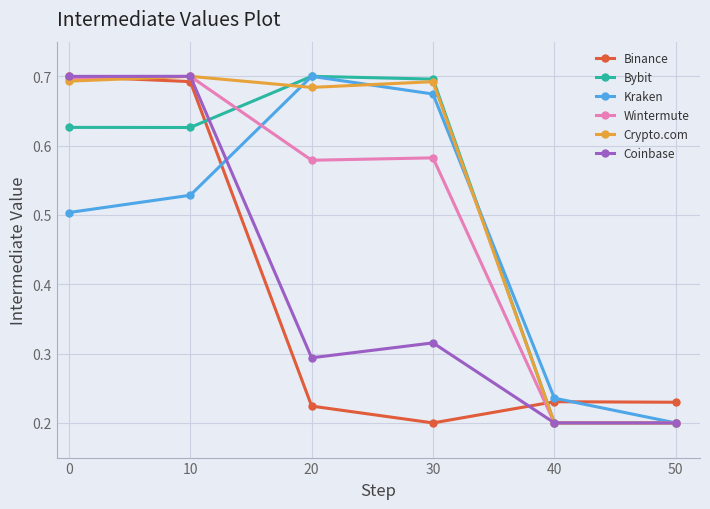

After their last crossing, which series has the higher values: Binance or Crypto.com?

Binance